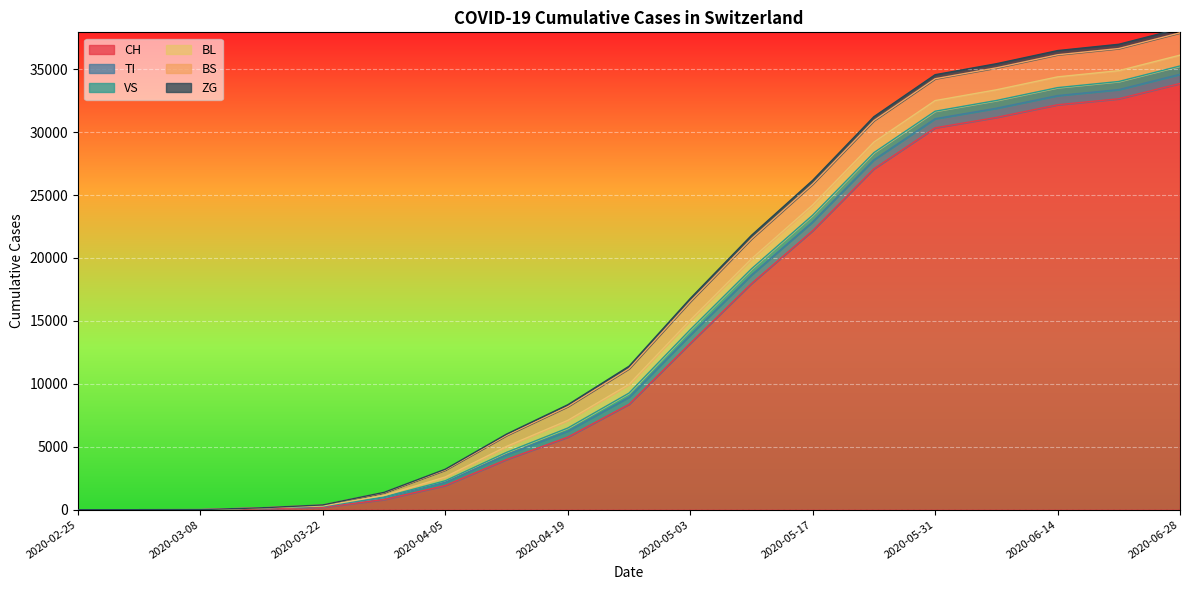

How many values in the VS series are below 330?

9